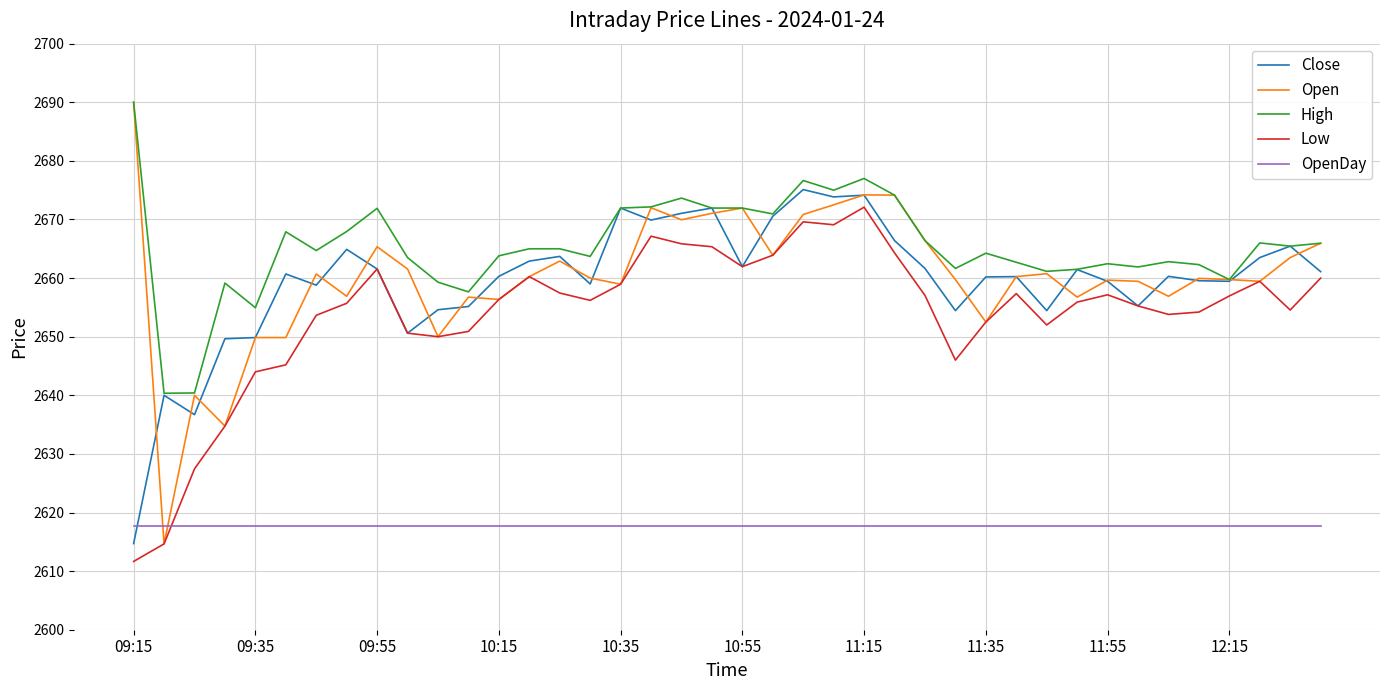

After their last crossing, which series has the higher values: Open or OpenDay?

Open